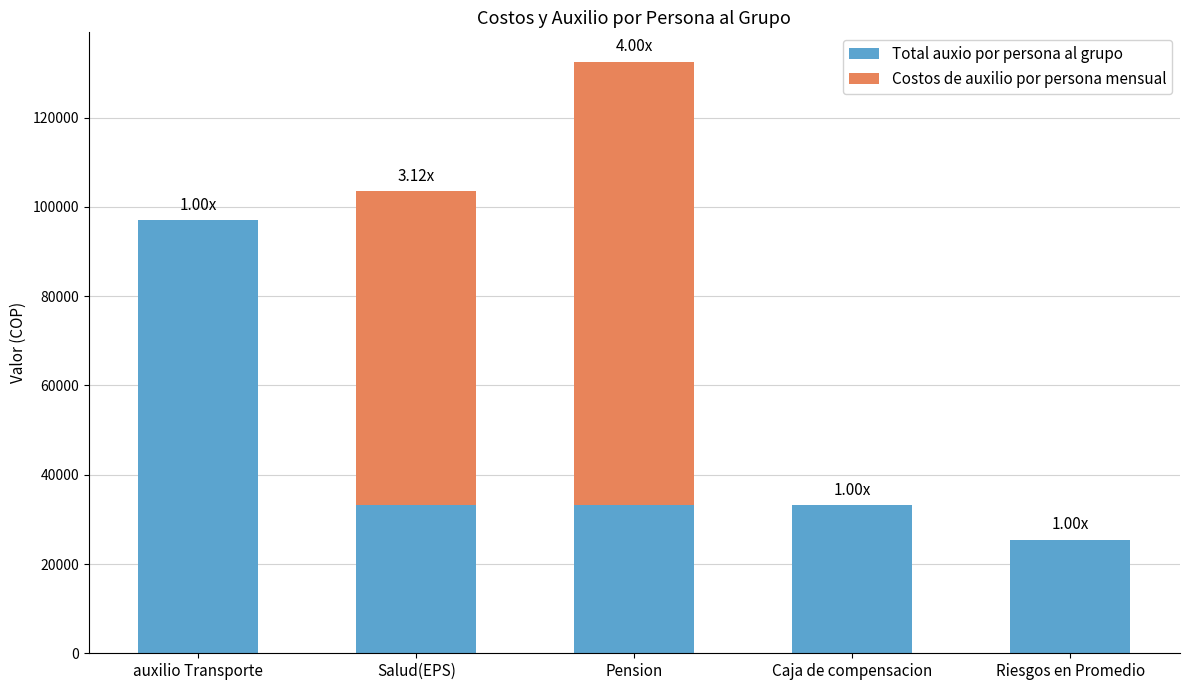

What is the sum of the Total auxio por persona al grupo values at Salud(EPS) and Caja de compensacion?

66250.0